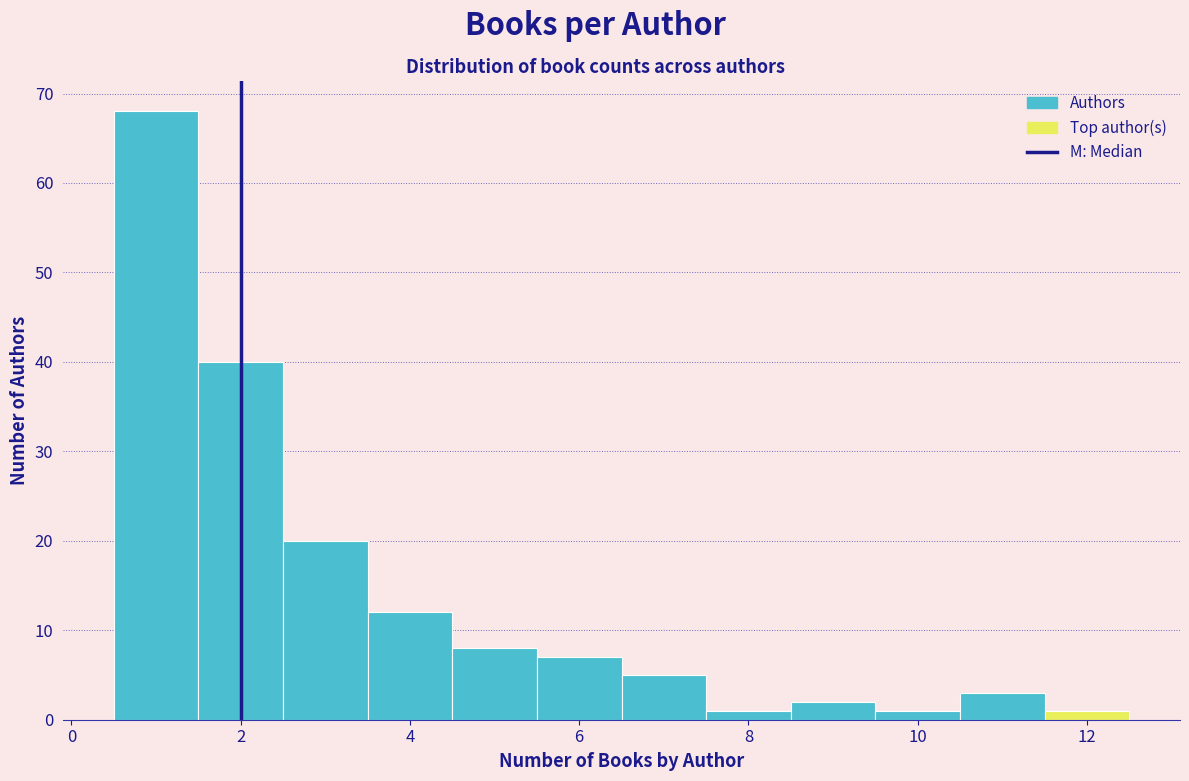

What is the height of the bar covering 11.5 to 12.5 on the x-axis? Neither the bar edges nor the heights are printed on the chart, so give them approximately, as read against the axes.

1